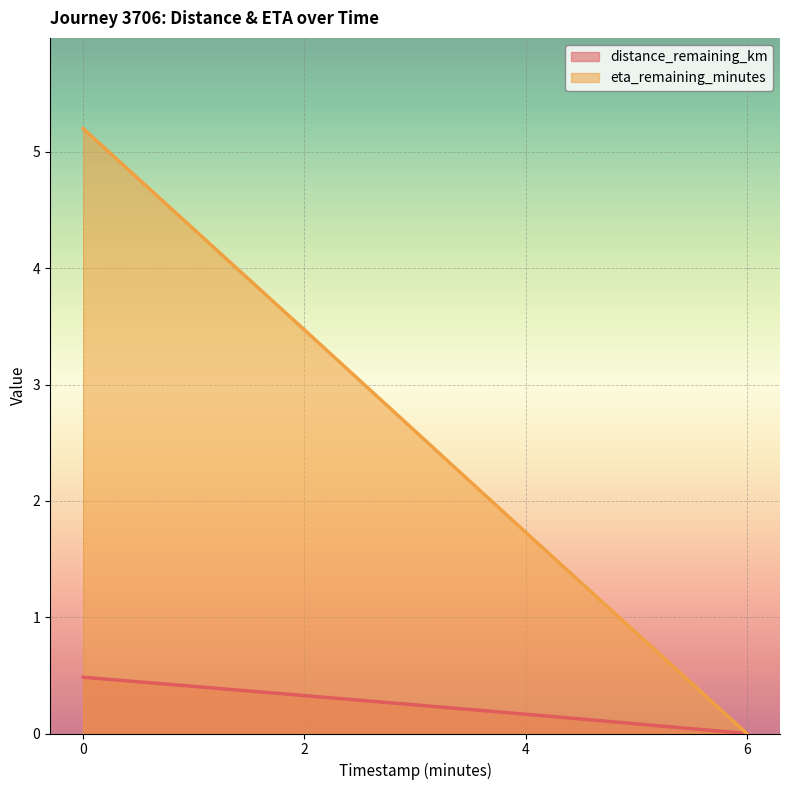

What is the label of the 4th point from the left?

6.0